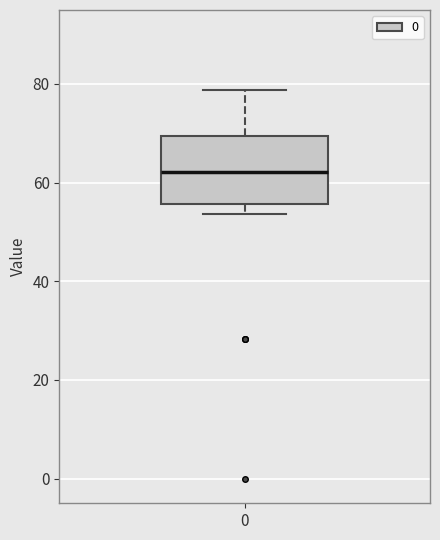

Transcribe this box plot: give where the median line is, the range the box spans, and where the two whiskers end, as read against the y-axis. The values are not printed on the chart, so give them approximately, as read against the axis.

median 62, box 56 to 70, whiskers 54 to 78